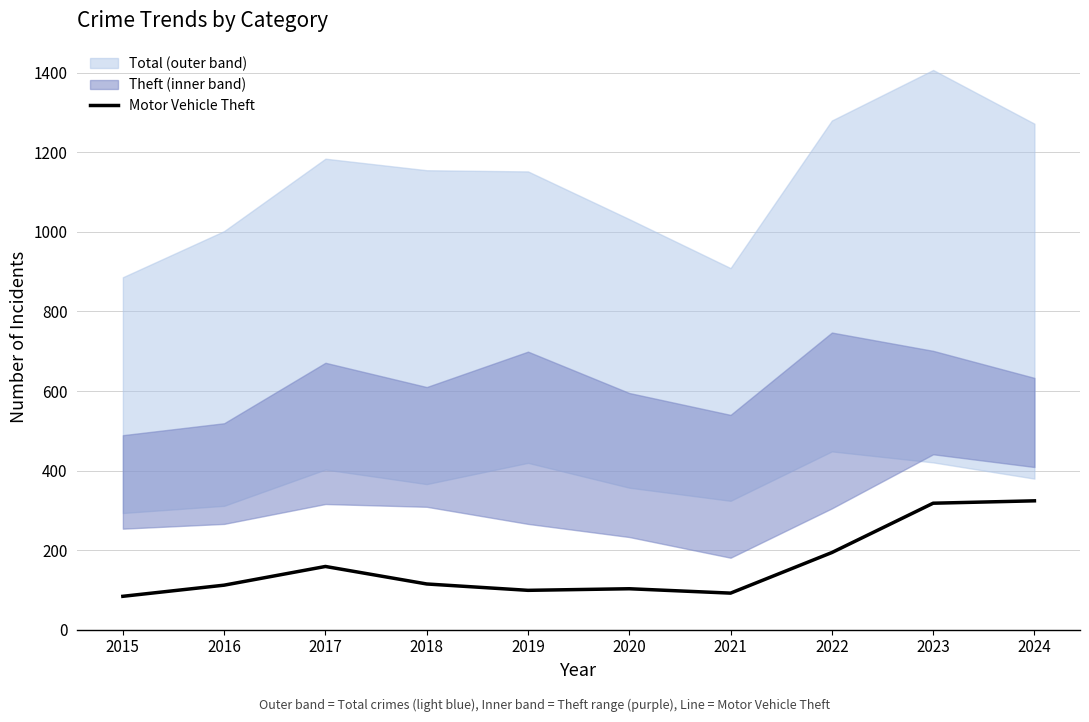

List the labels in order of value, largest first.

2024, 2023, 2022, 2017, 2018, 2016, 2020, 2019, 2021, 2015